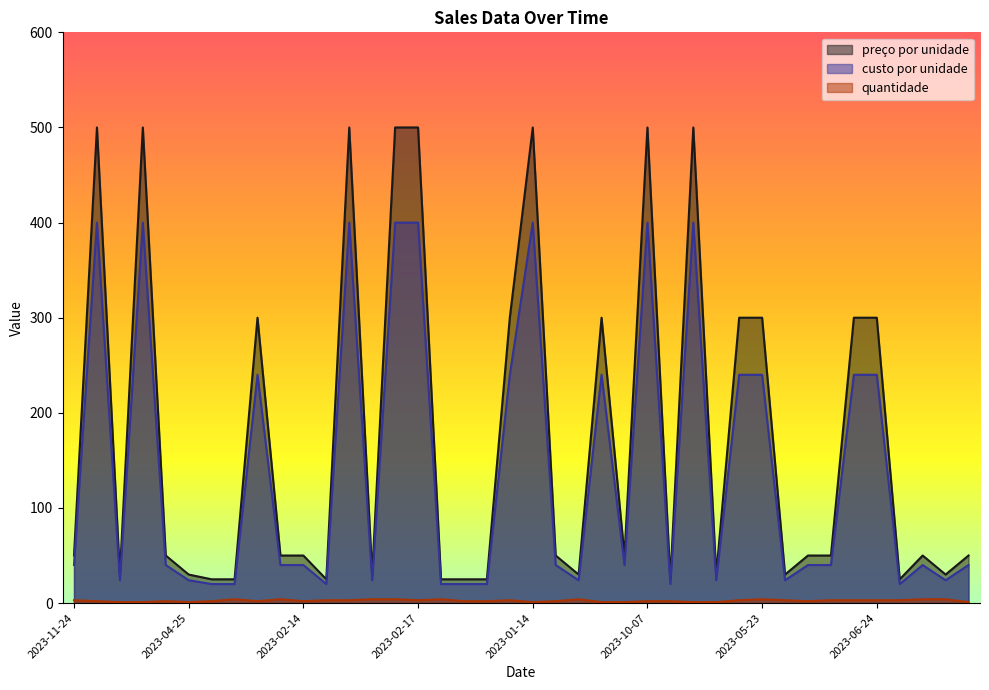

Is it true that quantidade equals 2 at 2023-12-13?

True